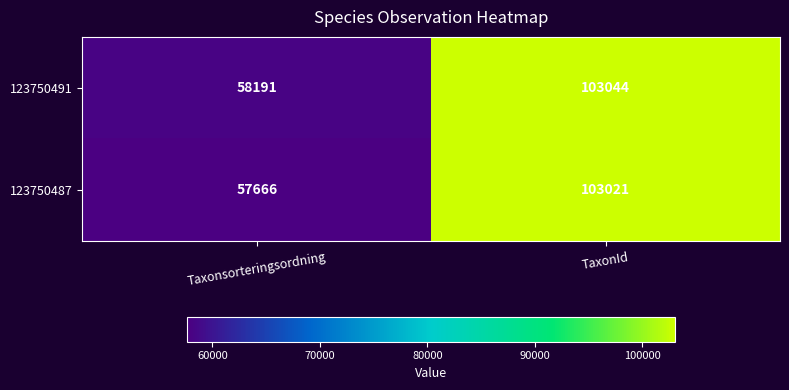

Where is 123750487 nearest to the value 80343?

Taxonsorteringsordning